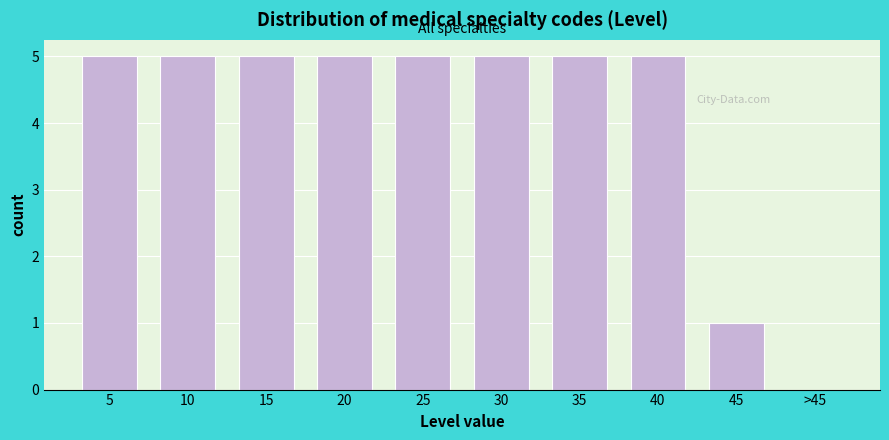

Reading right to left, transcribe all the data shown in this chart.

>45=0	45=1	40=5	35=5	30=5	25=5	20=5	15=5	10=5	5=5